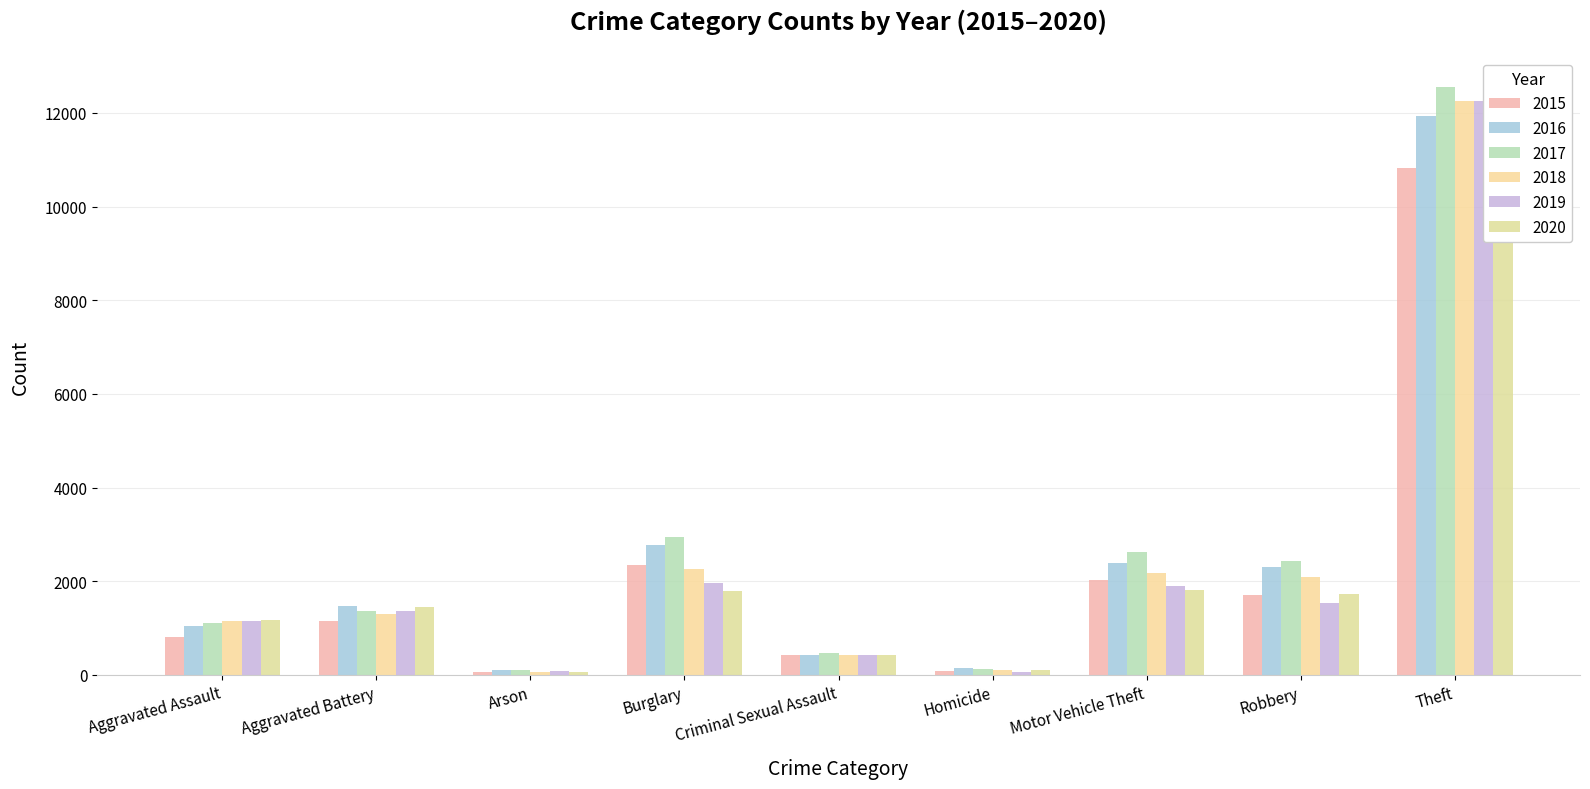

How many groups of bars are there?

9